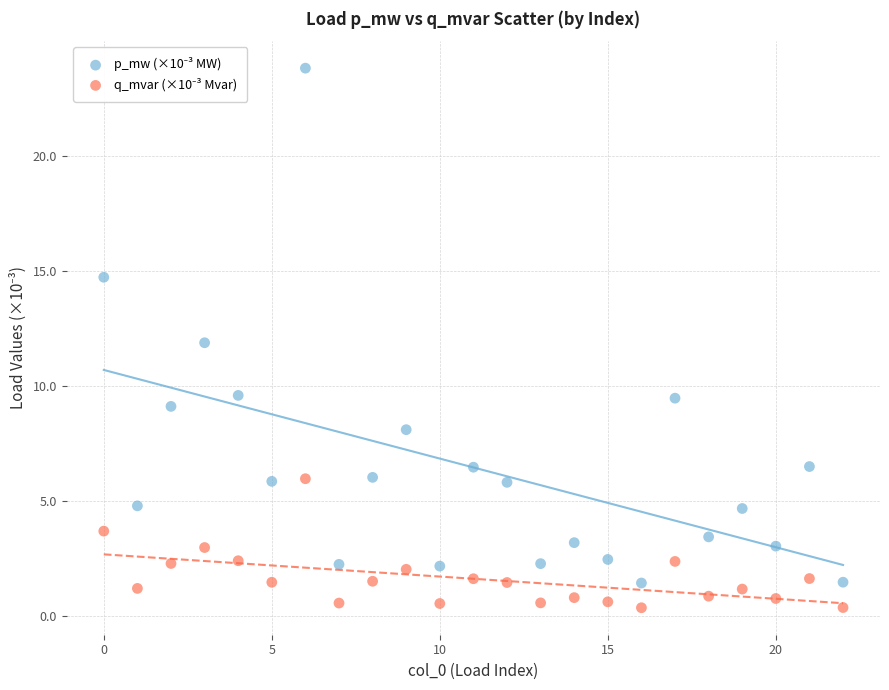

Across all data points, what is the range of Y values (max minus min)?

23.4